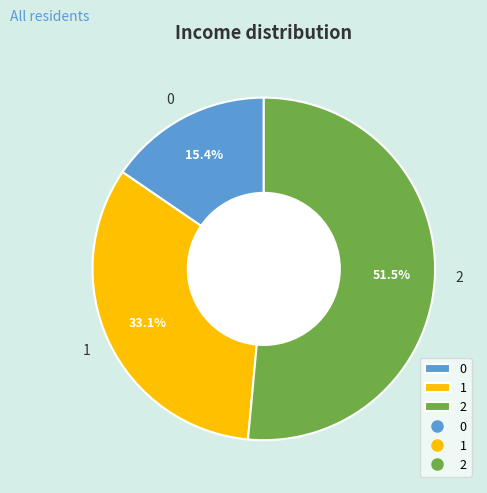

To the nearest percent, what portion does 1 represent?

33%